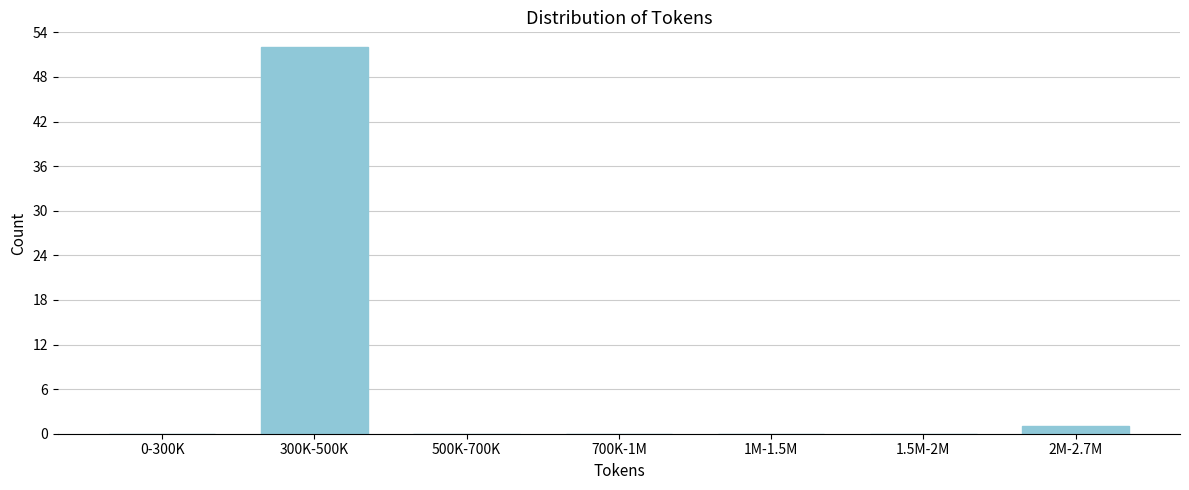

Reading left to right, extract all data points from this chart.

0-300K=0	300K-500K=52	500K-700K=0	700K-1M=0	1M-1.5M=0	1.5M-2M=0	2M-2.7M=1